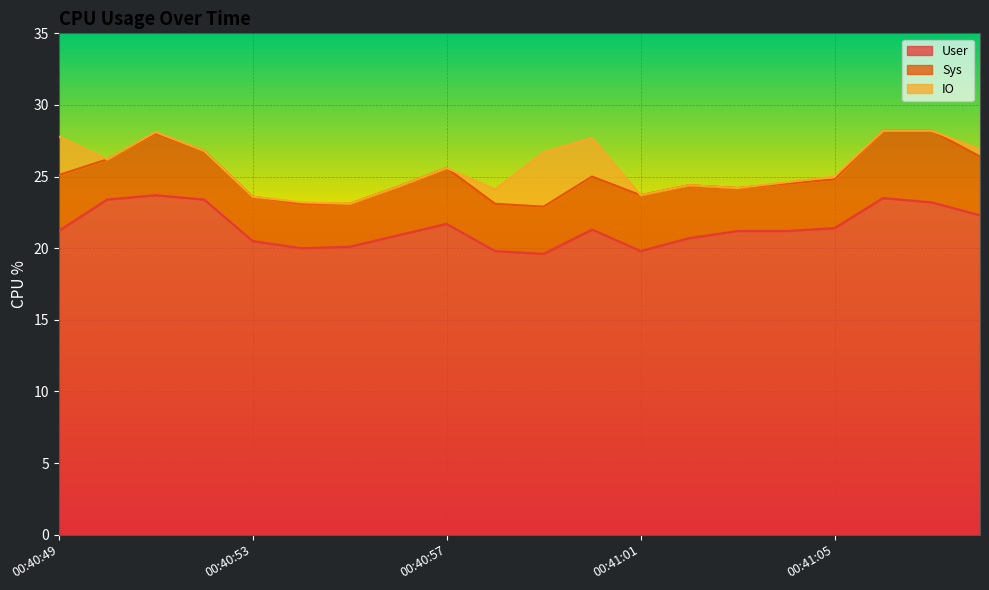

After their last crossing, which series has the higher values: IO or Sys?

Sys